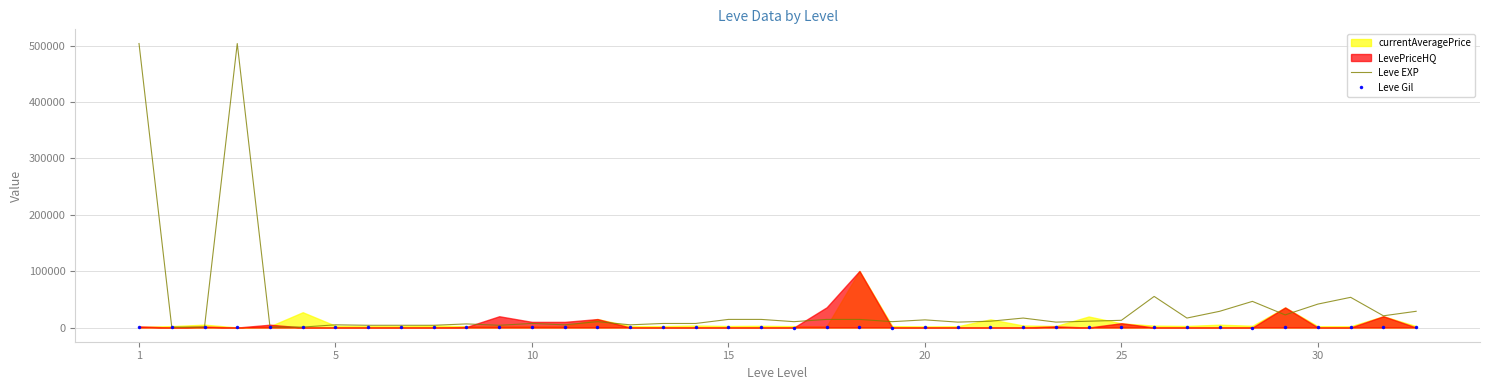

How many interior local peaks does the Leve Gil series have?

9